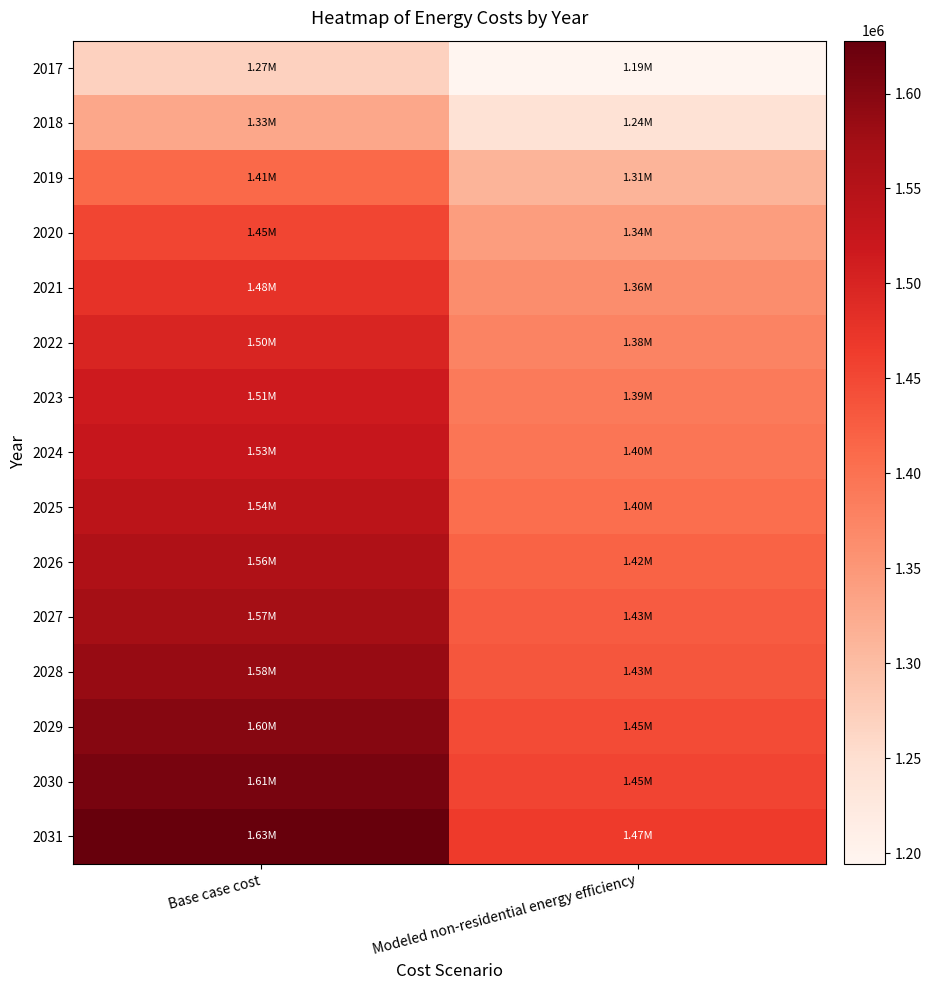

Which label corresponds to the largest value in the chart?

Base case cost